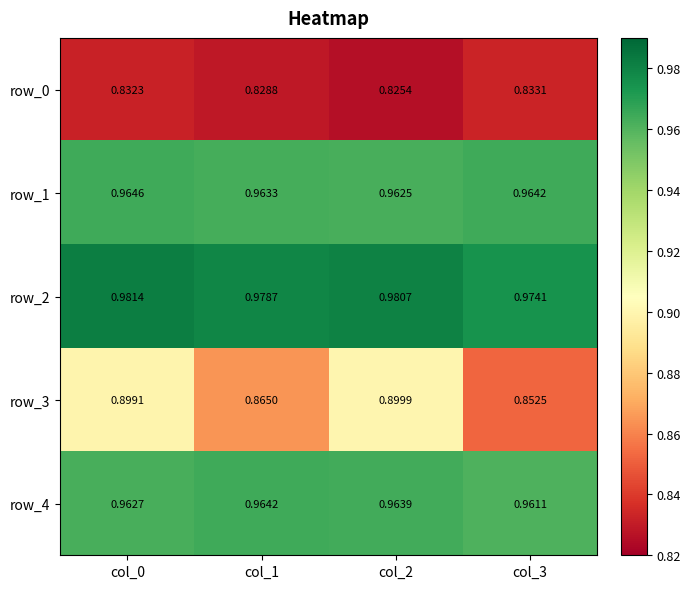

What is the sum of the row_0 values at col_1 and col_0?

1.7